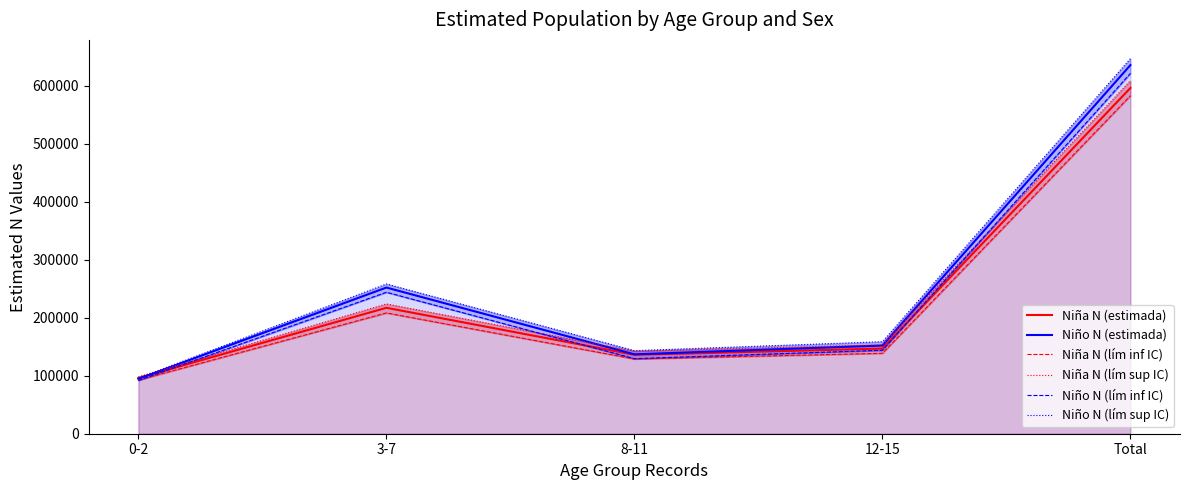

Which series has the largest total across all categories?

Niño N (lím sup IC)